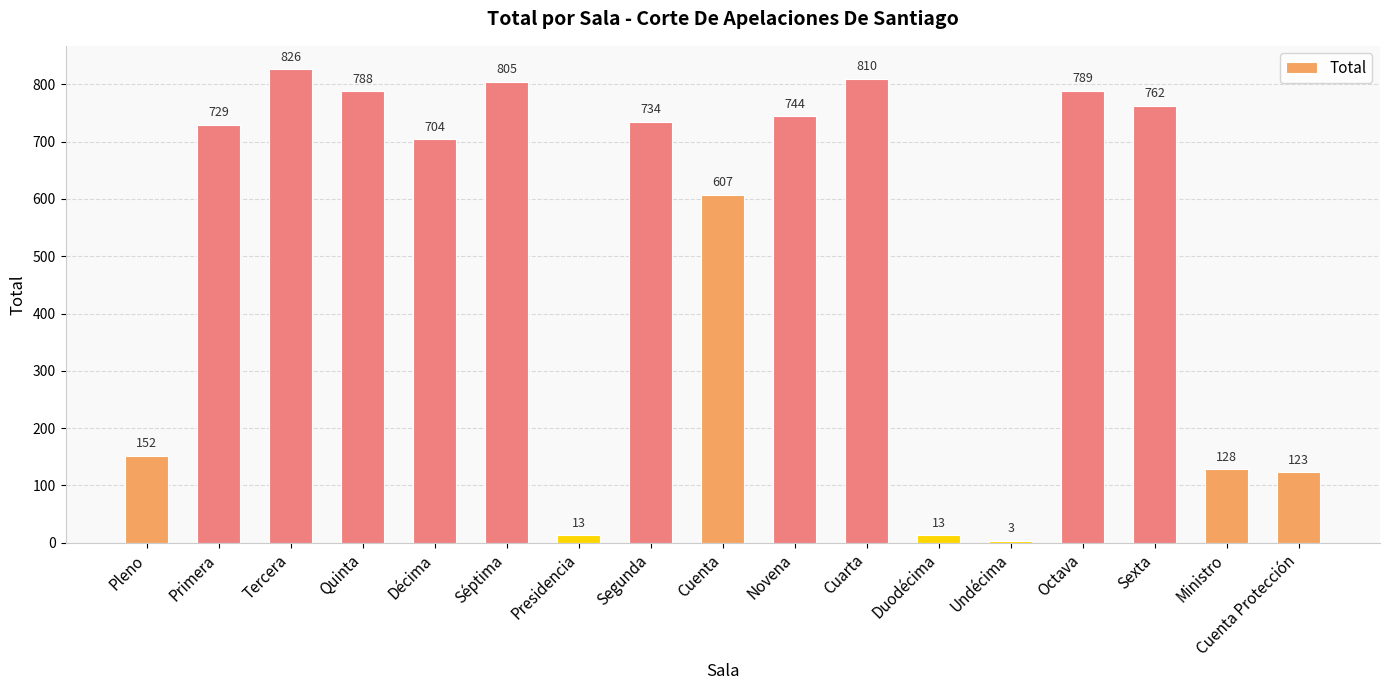

Reading left to right, what are all the values shown in this chart?

Pleno=152	Primera=729	Tercera=826	Quinta=788	Décima=704	Séptima=805	Presidencia=13	Segunda=734	Cuenta=607	Novena=744	Cuarta=810	Duodécima=13	Undécima=3	Octava=789	Sexta=762	Ministro=128	Cuenta Protección=123